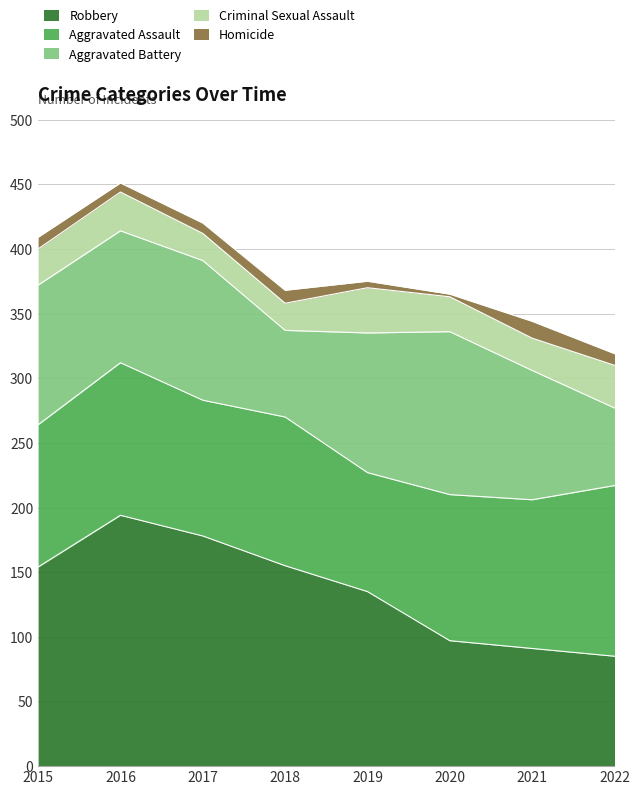

What are all the series names shown in the legend?

Robbery, Aggravated Assault, Aggravated Battery, Criminal Sexual Assault, Homicide